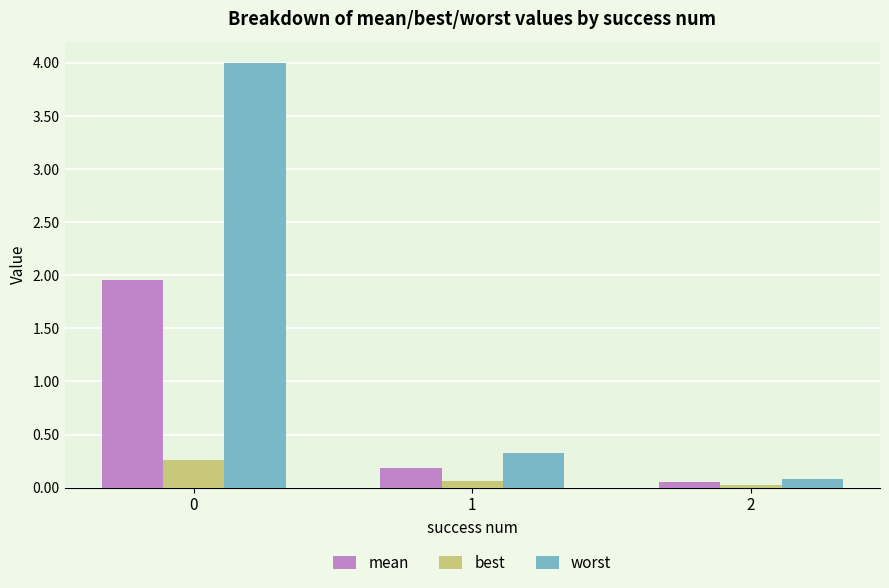

How many bars are there in each group?

3